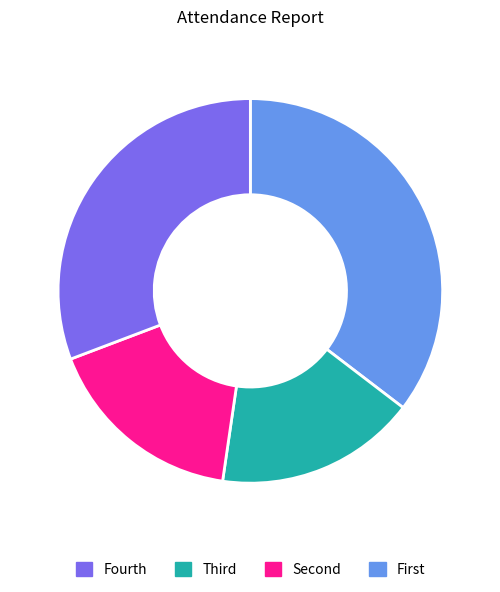

Is there any slice that represents more than half of the pie?

No